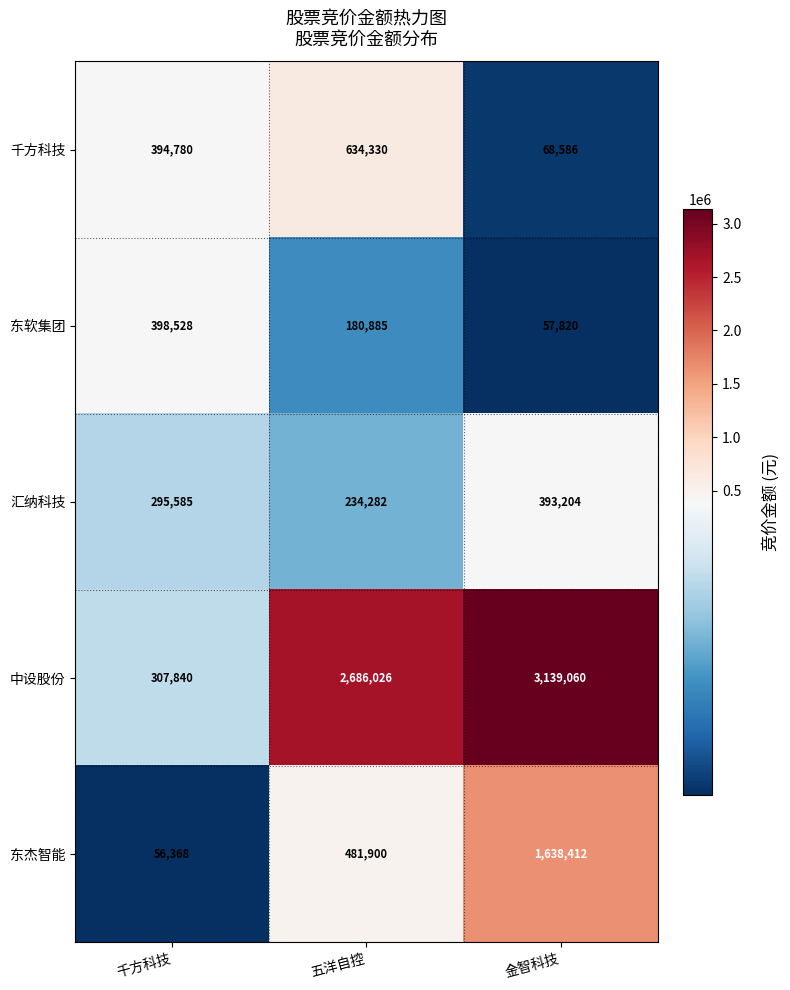

How many categories are shown in the chart?

3